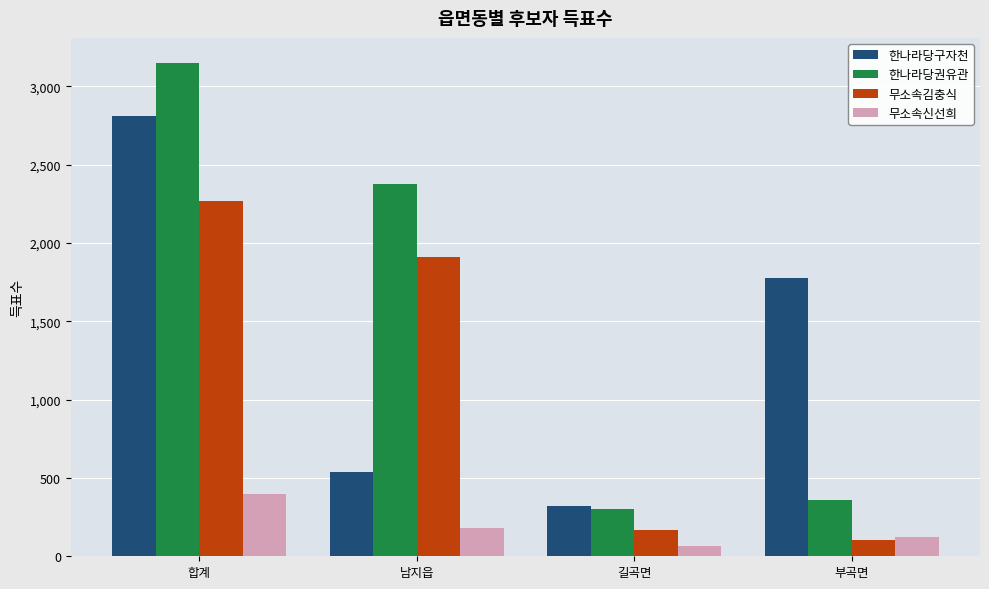

What is the label of the 4th bar from the left?

부곡면